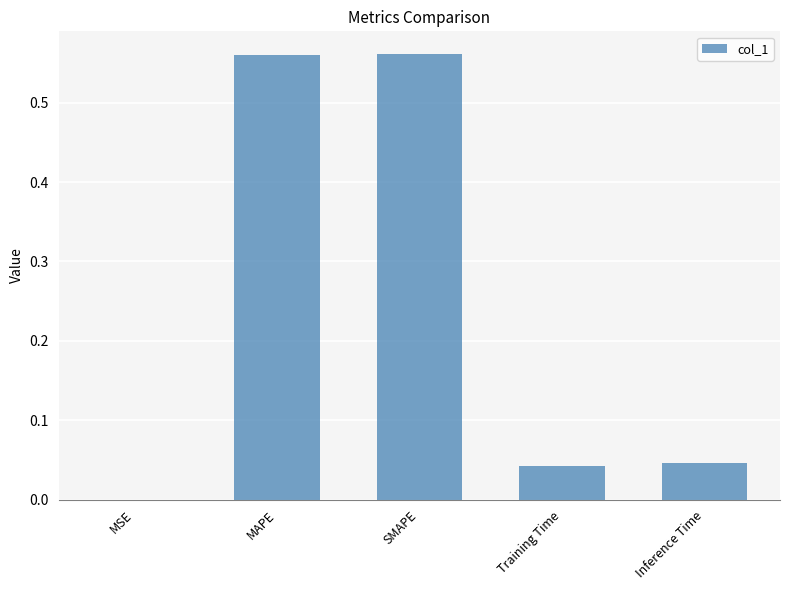

Between SMAPE and MSE, which is larger?

SMAPE